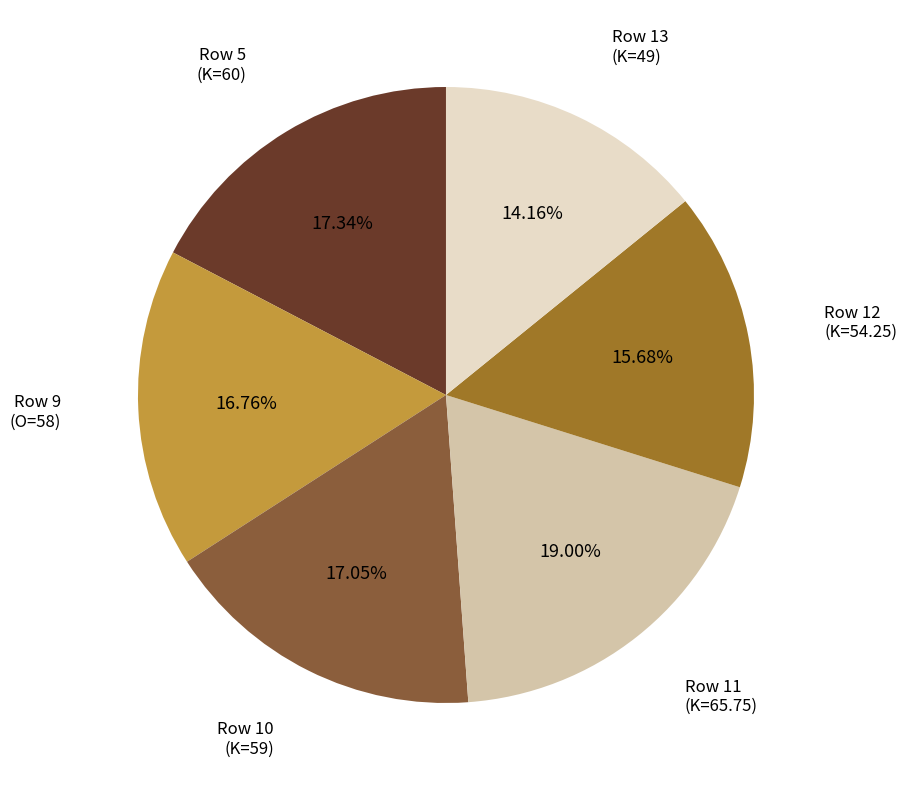

Do Row 5 (K=60) and Row 11 (K=65.75) together represent more than half of the pie?

No